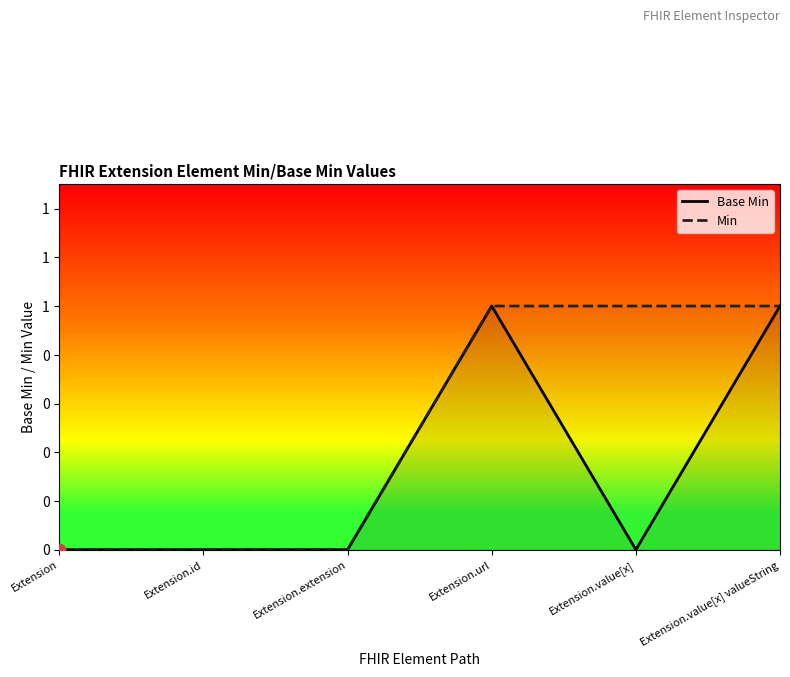

At how many categories does at least one series exceed 0?

3